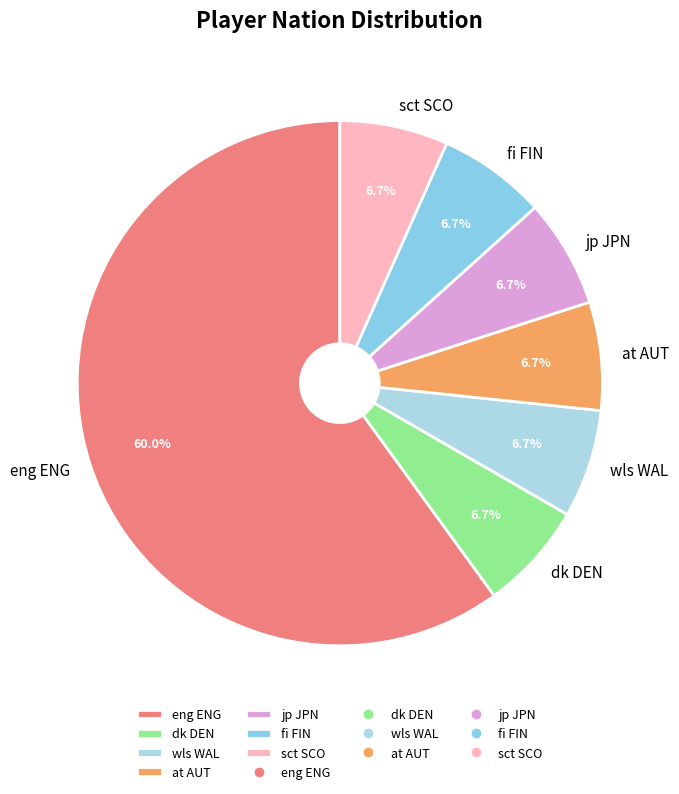

What percentage is NOT represented by dk DEN?

93.3%